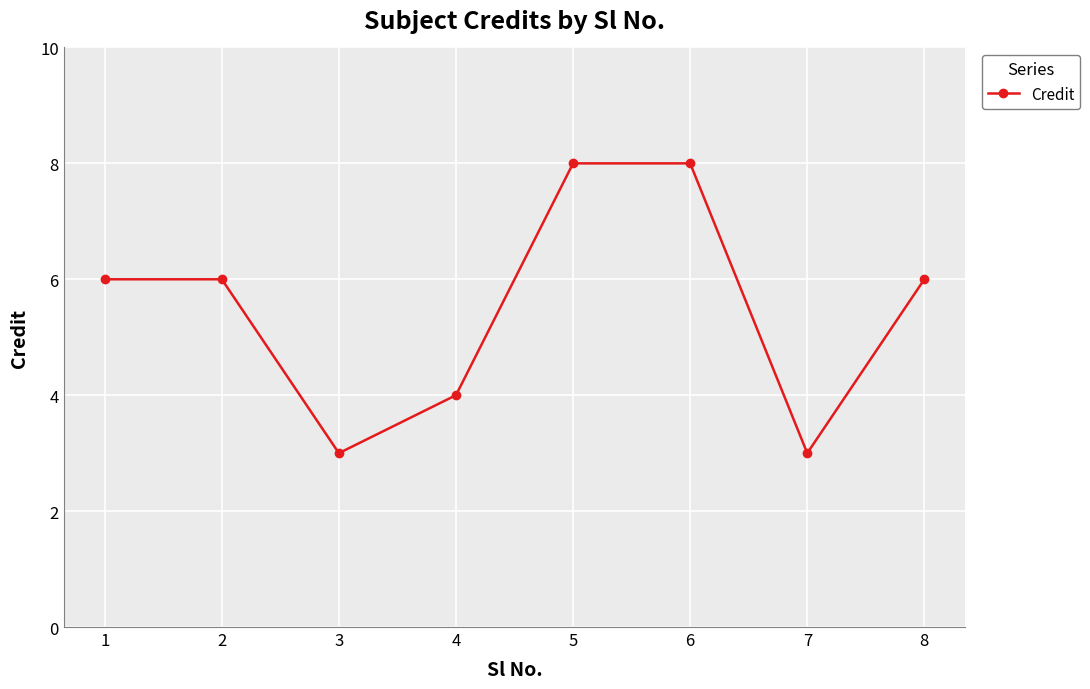

How many points are lower than both their immediate neighbors (excluding endpoints)?

2